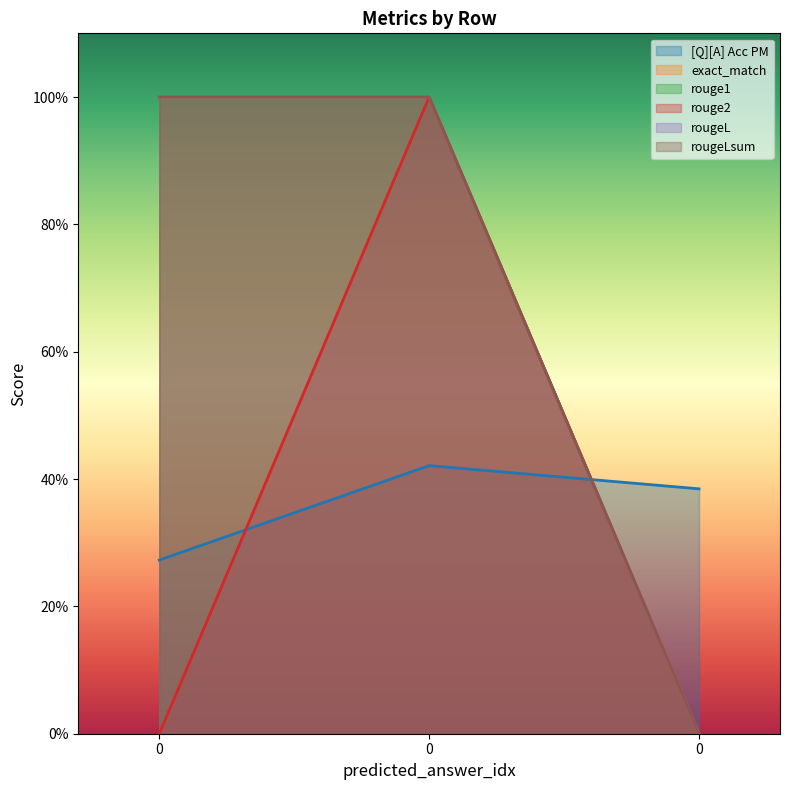

Is it true that rouge2 equals -0.5 at 0?

False